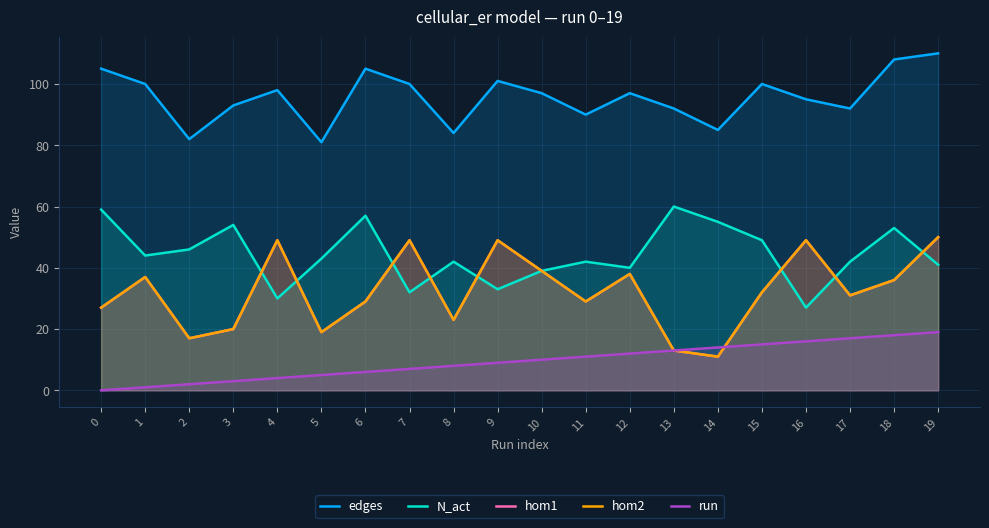

List the series in order of their peak value, highest first.

edges, N_act, hom1, hom2, run